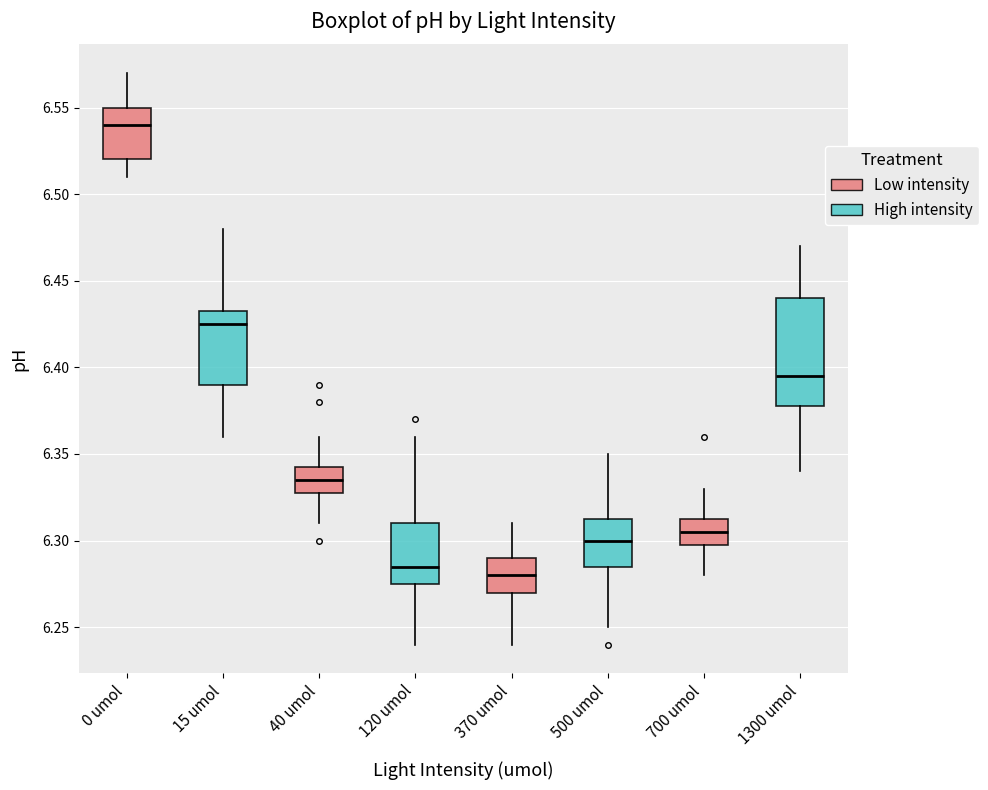

Reading left to right, transcribe this box plot: for each box, give where its median line is, the range the box spans, and where its two whiskers end, as read against the y-axis. The values are not printed on the chart, so give them approximately, as read against the axis.

0 umol: median 6.540, box 6.520 to 6.550, whiskers 6.510 to 6.570
15 umol: median 6.425, box 6.390 to 6.435, whiskers 6.360 to 6.480
40 umol: median 6.335, box 6.330 to 6.345, whiskers 6.310 to 6.360
120 umol: median 6.285, box 6.275 to 6.310, whiskers 6.240 to 6.360
370 umol: median 6.280, box 6.270 to 6.290, whiskers 6.240 to 6.310
500 umol: median 6.300, box 6.285 to 6.315, whiskers 6.250 to 6.350
700 umol: median 6.305, box 6.300 to 6.315, whiskers 6.280 to 6.330
1300 umol: median 6.395, box 6.380 to 6.440, whiskers 6.340 to 6.470